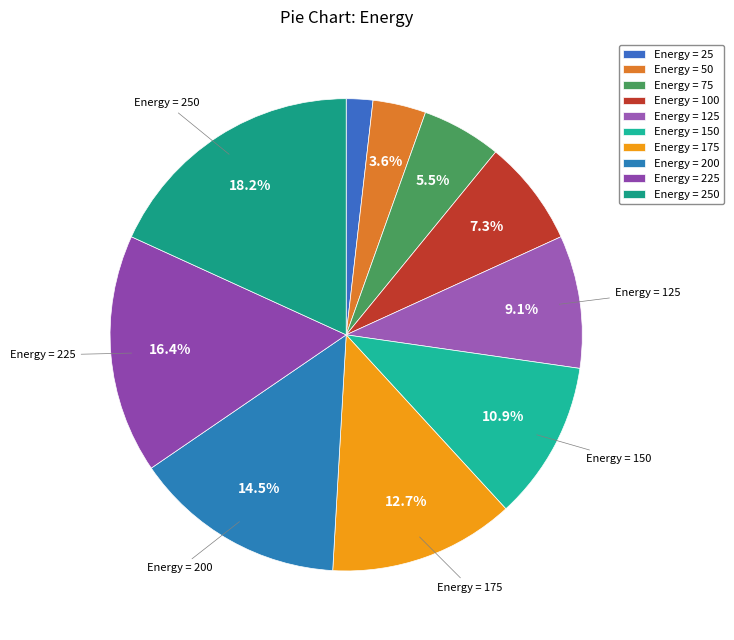

How many segments does this pie chart have?

10